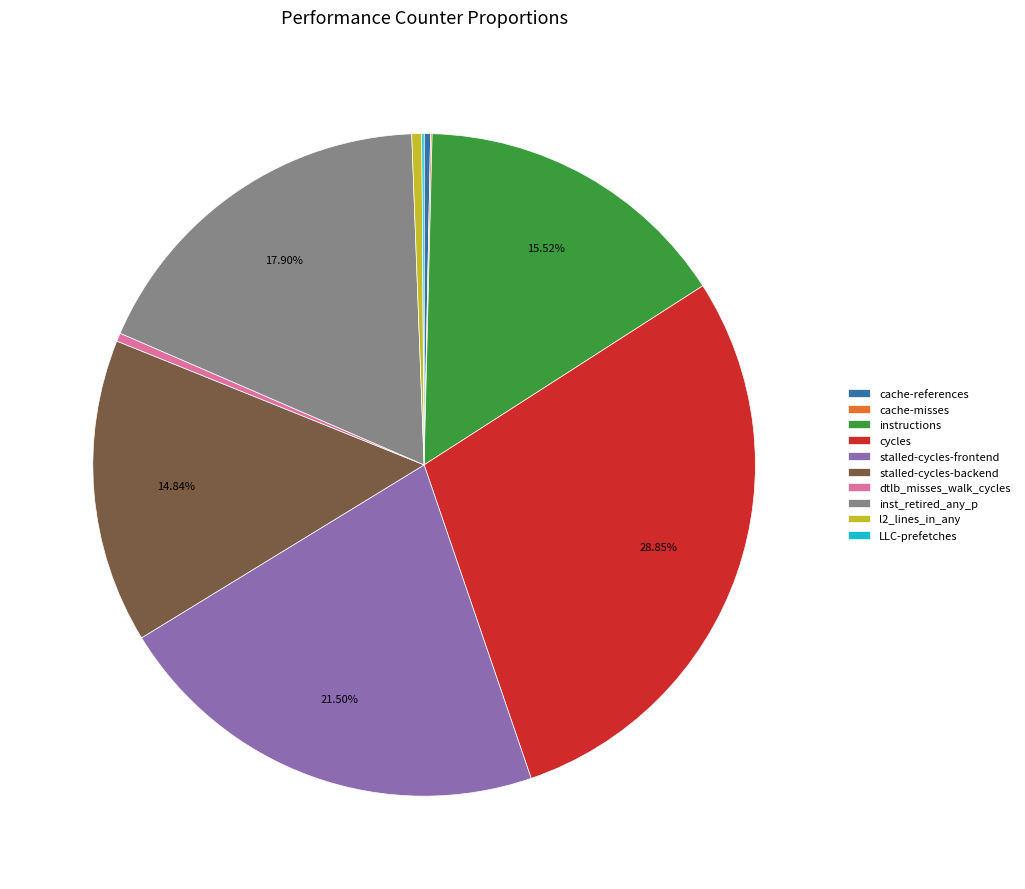

Which has a higher value, stalled-cycles-frontend or stalled-cycles-backend?

stalled-cycles-frontend